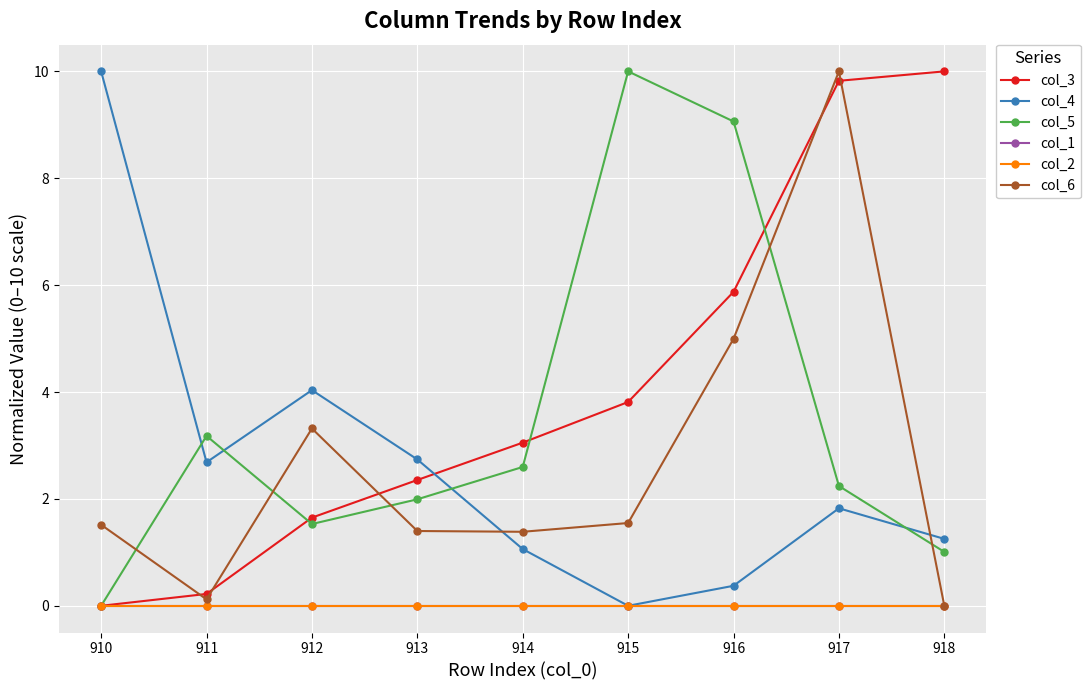

What is the difference between the second highest and second lowest values in the col_5 series?

8.1